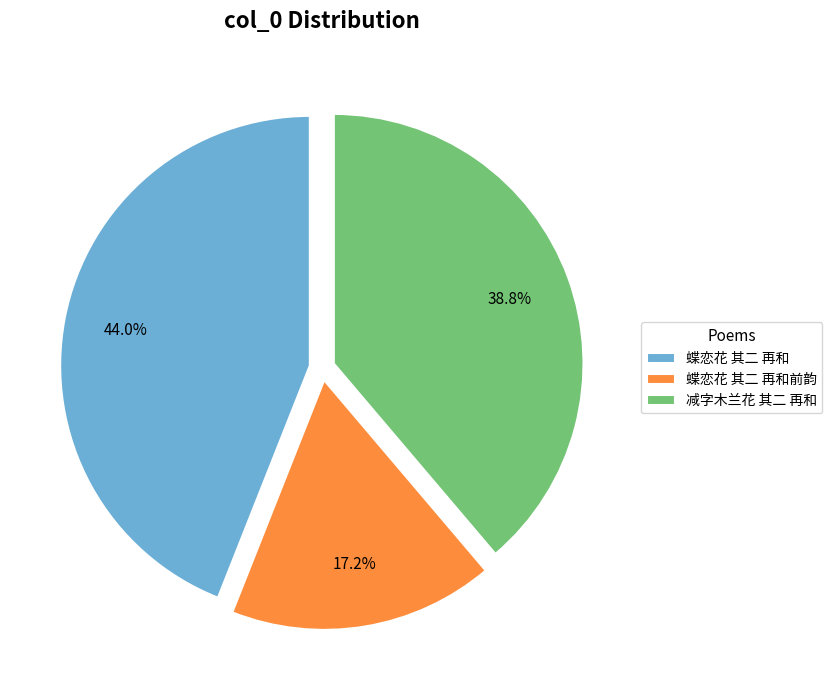

Is there a majority slice in this chart?

No